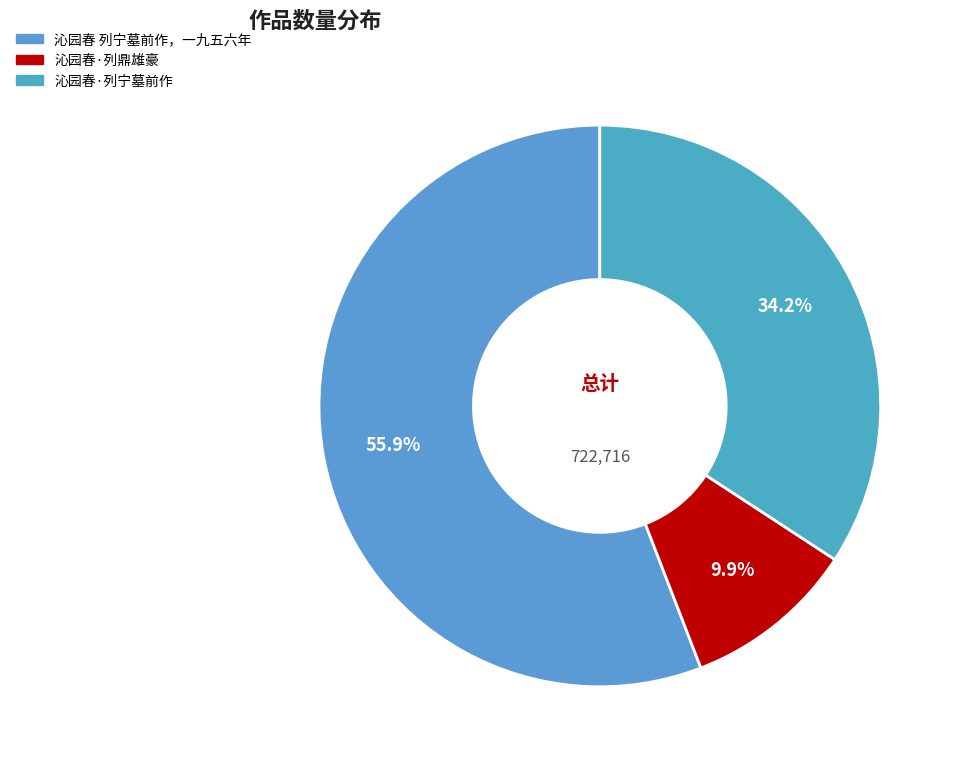

What percentage do 沁园春 列宁墓前作，一九五六年 and 沁园春·列鼎雄豪 together represent?

65.8%